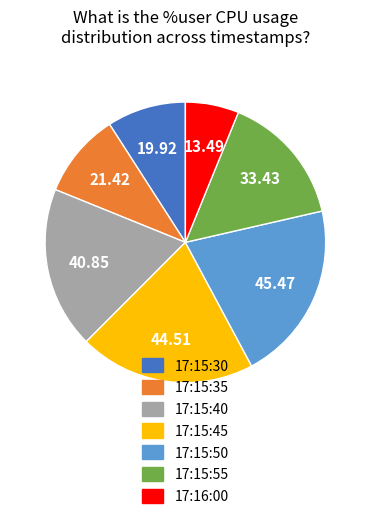

Count the number of slices in the pie.

7